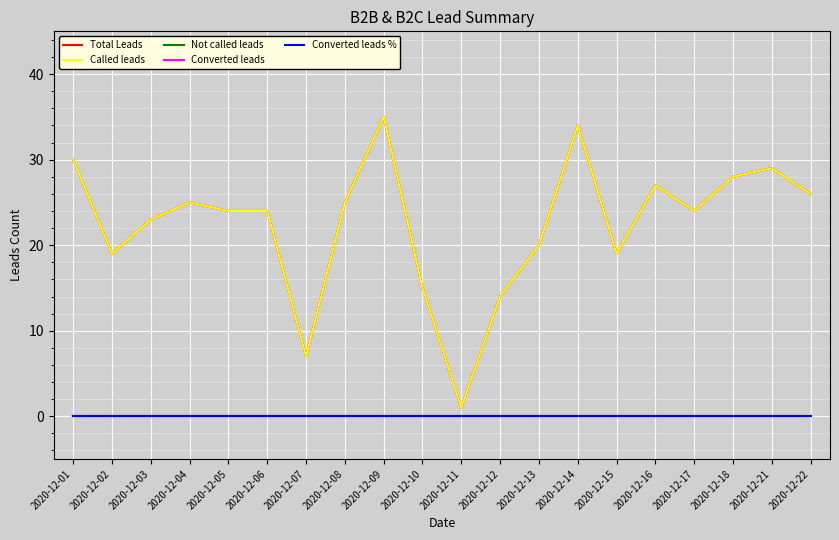

Is this an area chart (filled region under the line)?

No